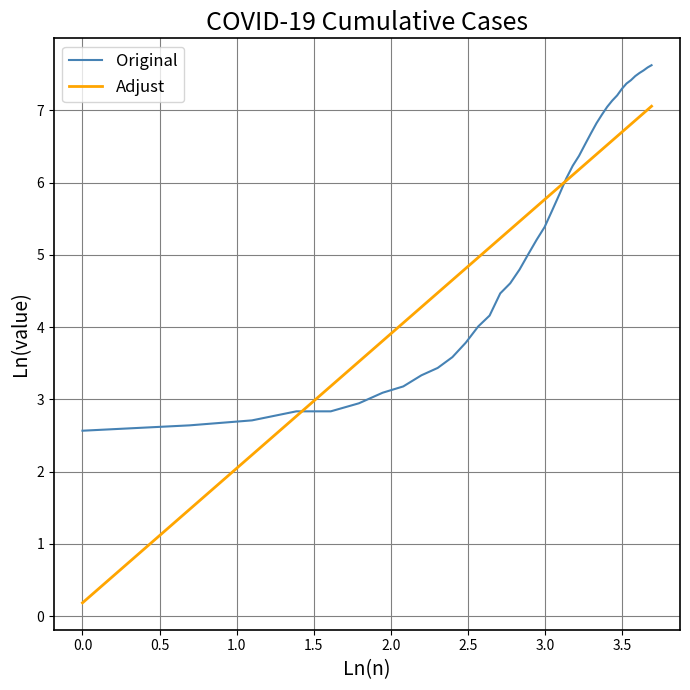

How many times do Adjust and Original cross each other?

2